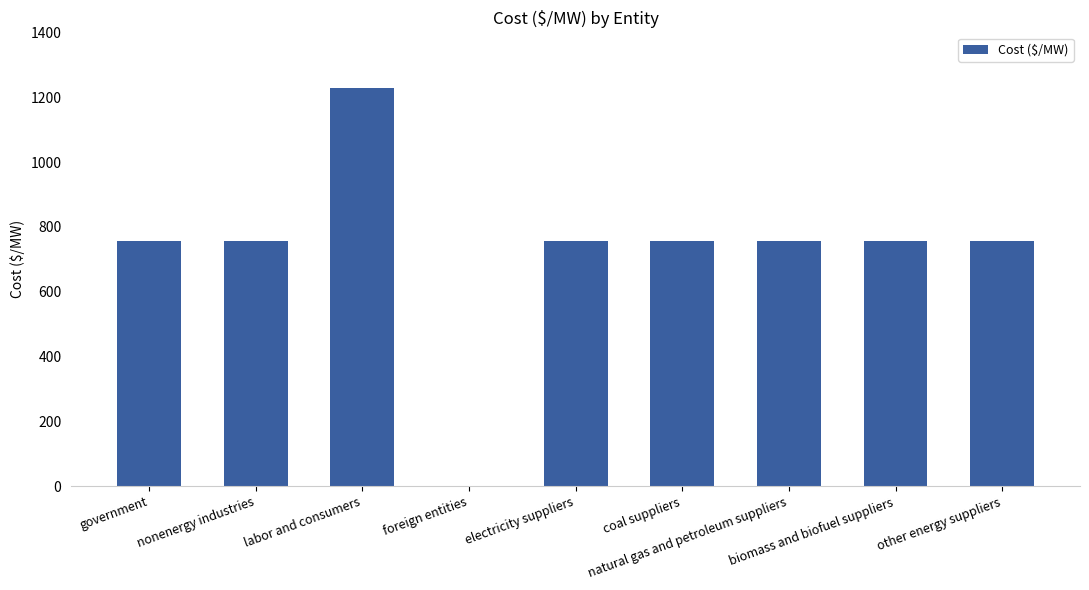

What is the maximum value shown in the chart?

1227.5